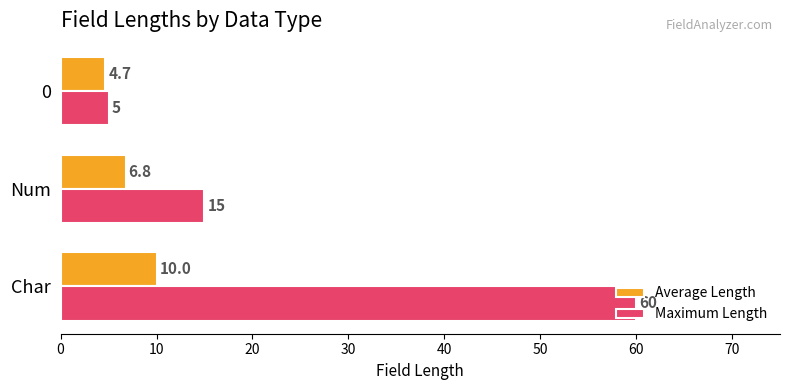

What is the greatest value displayed?

60.0